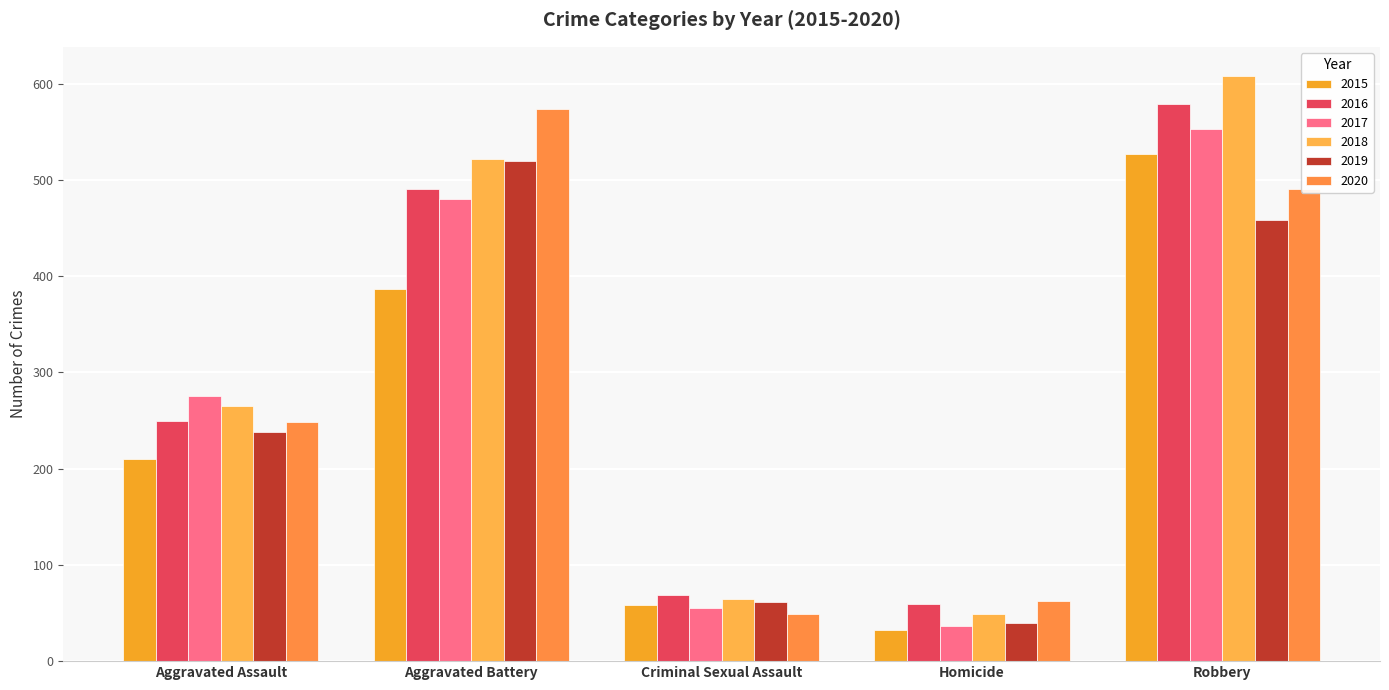

Between Aggravated Assault and Robbery, which series saw the biggest shift?

2018